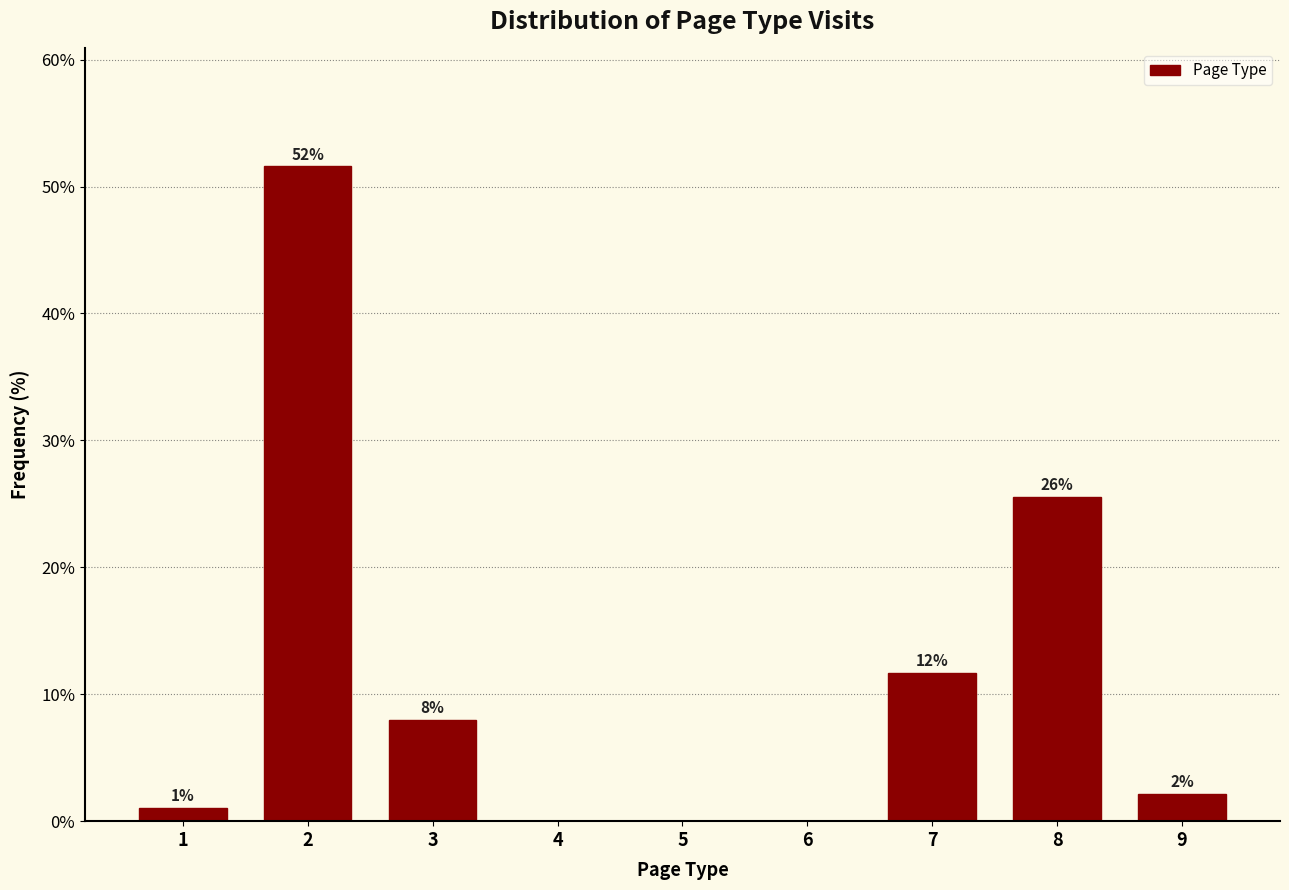

Are the bars horizontal?

No